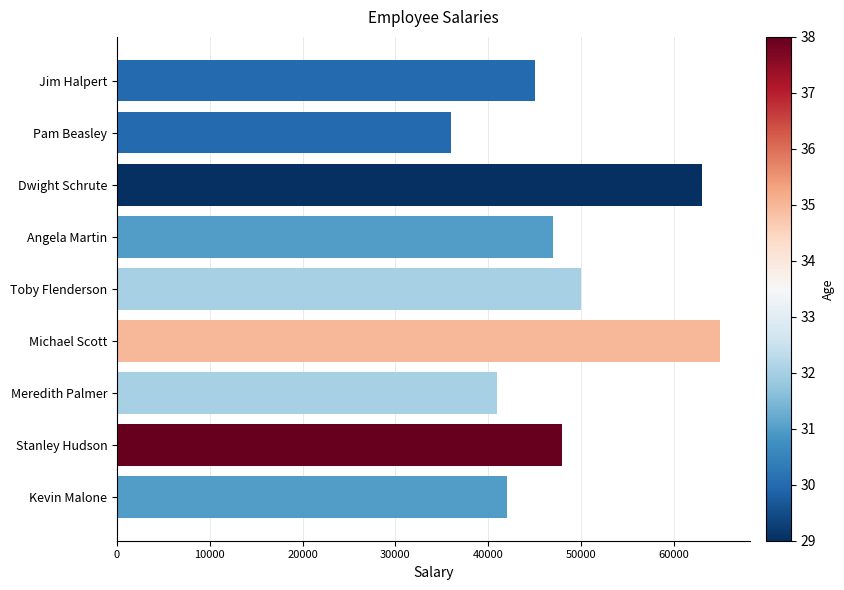

How many data points does each series have?

9